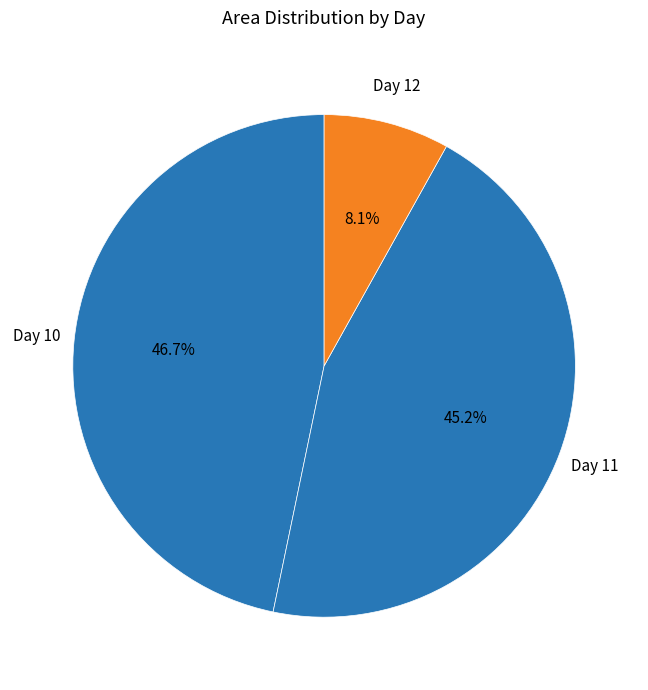

What percentage do Day 10 and Day 12 together represent?

54.8%